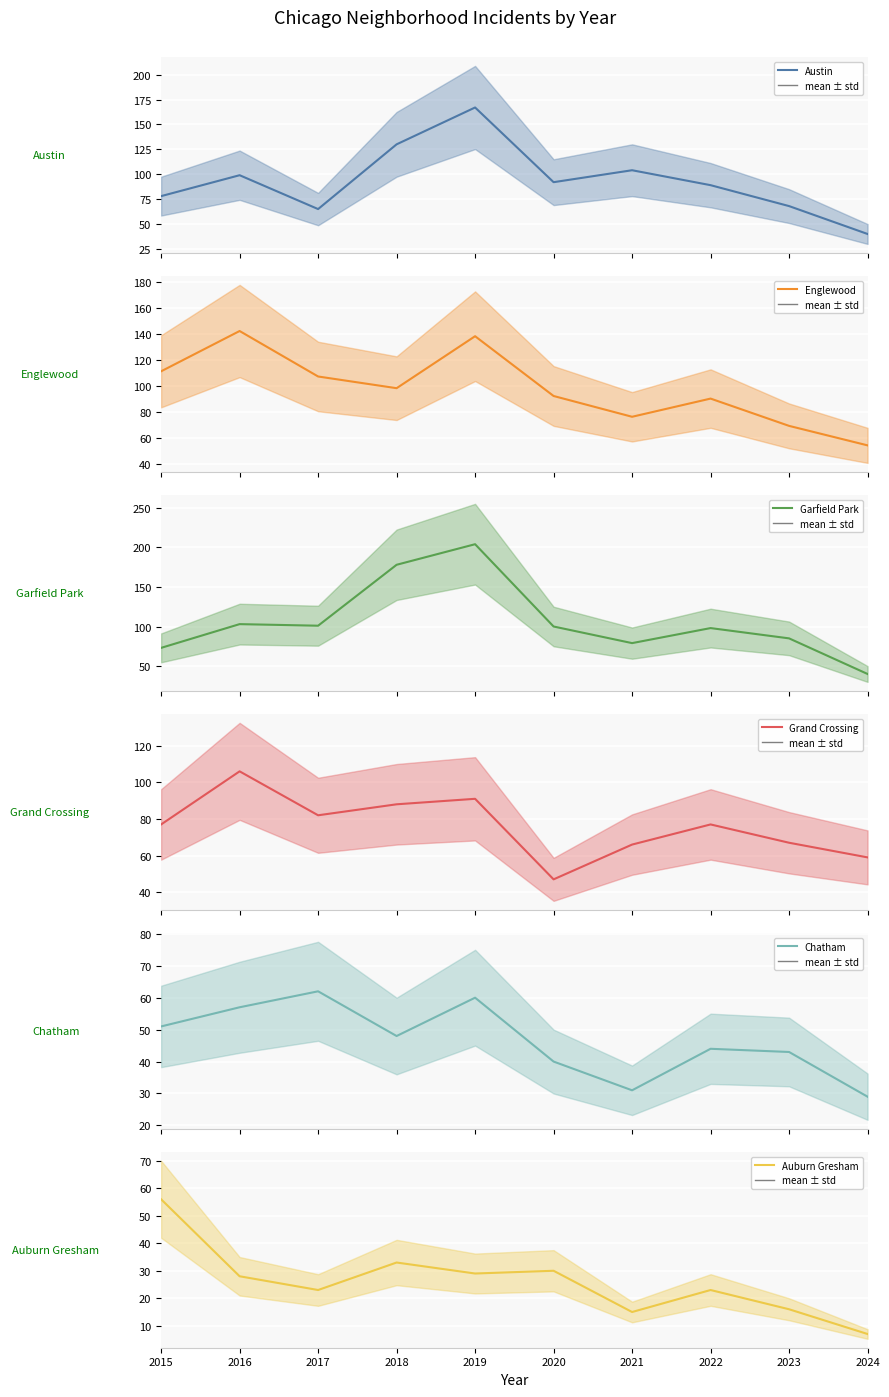

True or false: Englewood and Austin cross at least once.

True